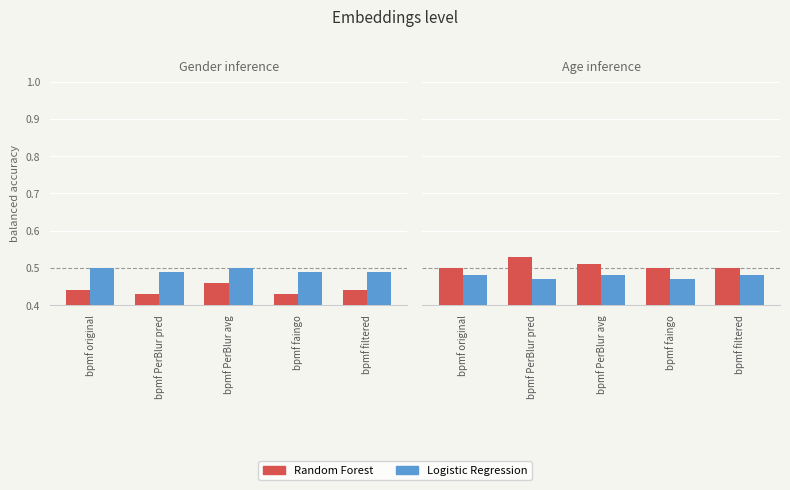

What position from the right is bpmf PerBlur avg?

3